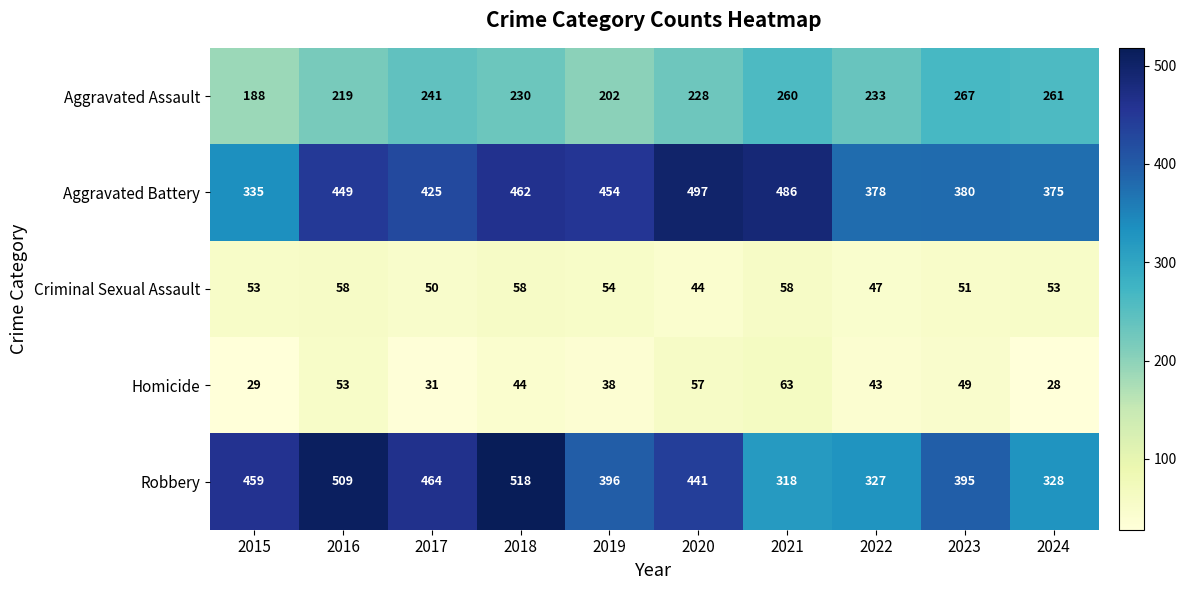

What is the sum of all Aggravated Assault values?

2329